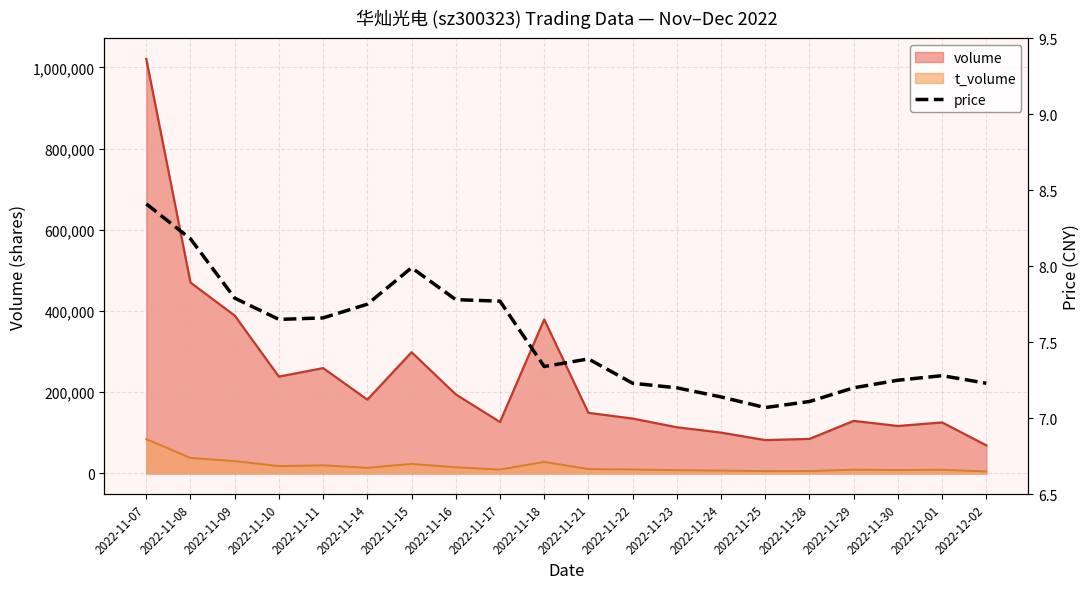

True or false: the data has more than 1 interior local peaks.

True